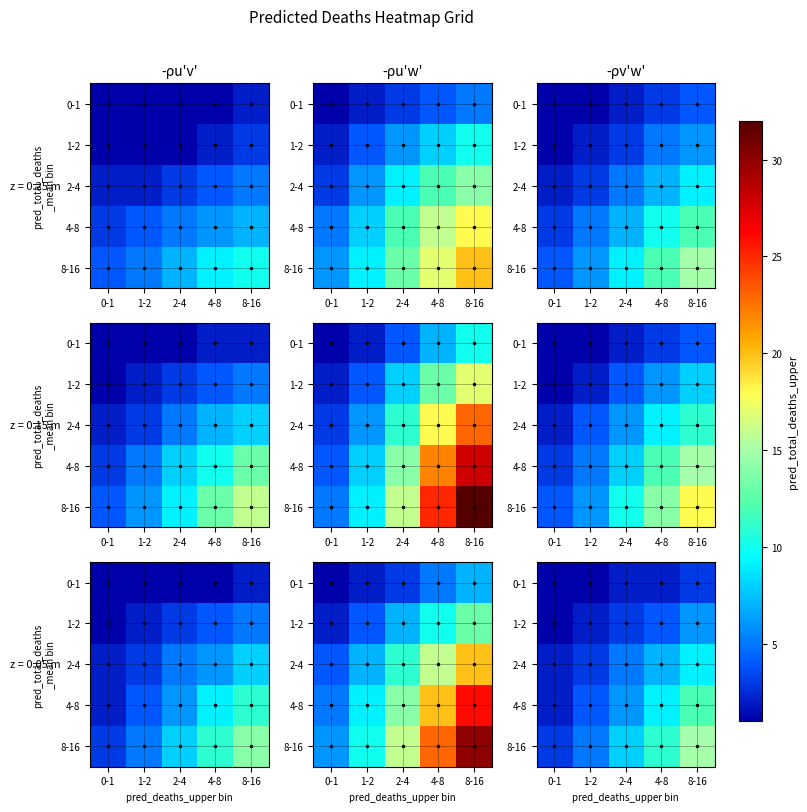

List the series in order of their peak value, lowest first.

0-1, 1-2, 2-4, 4-8, 8-16